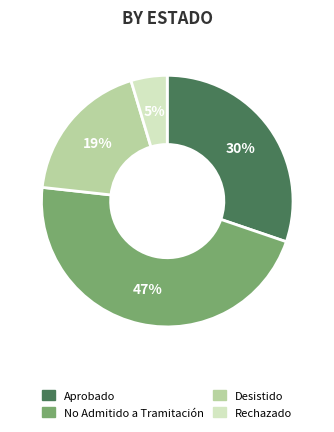

To the nearest percent, what is the average slice percentage?

25%